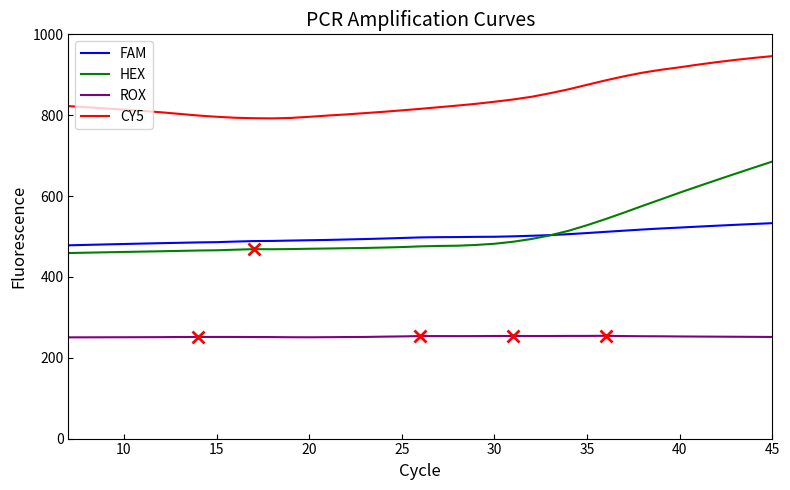

What is the average value of the CY5 series?

843.1